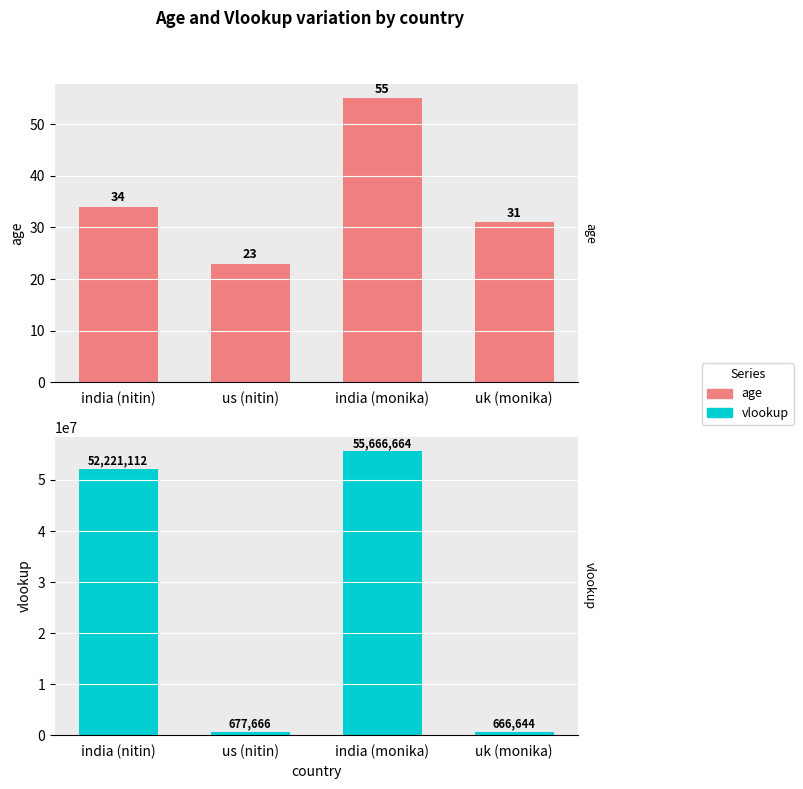

What are all the series names shown in the legend?

age, vlookup